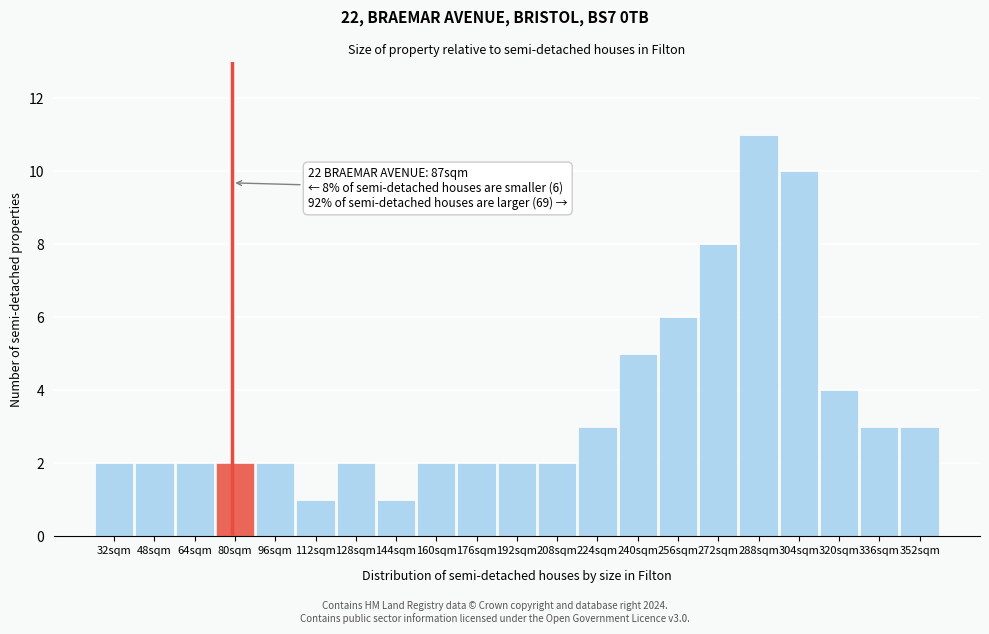

Reading left to right, what are all the values shown in this chart?

2	2	2	2	2	1	2	1	2	2	2	2	3	5	6	8	11	10	4	3	3